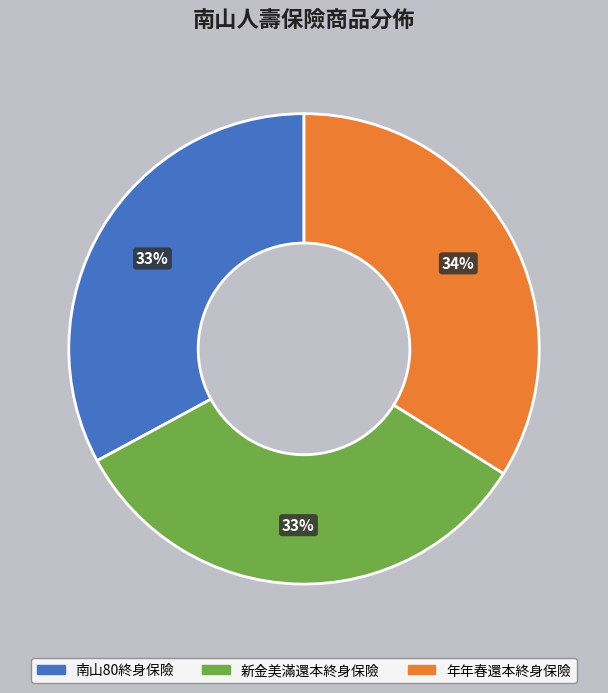

Is there any slice that represents more than half of the pie?

No